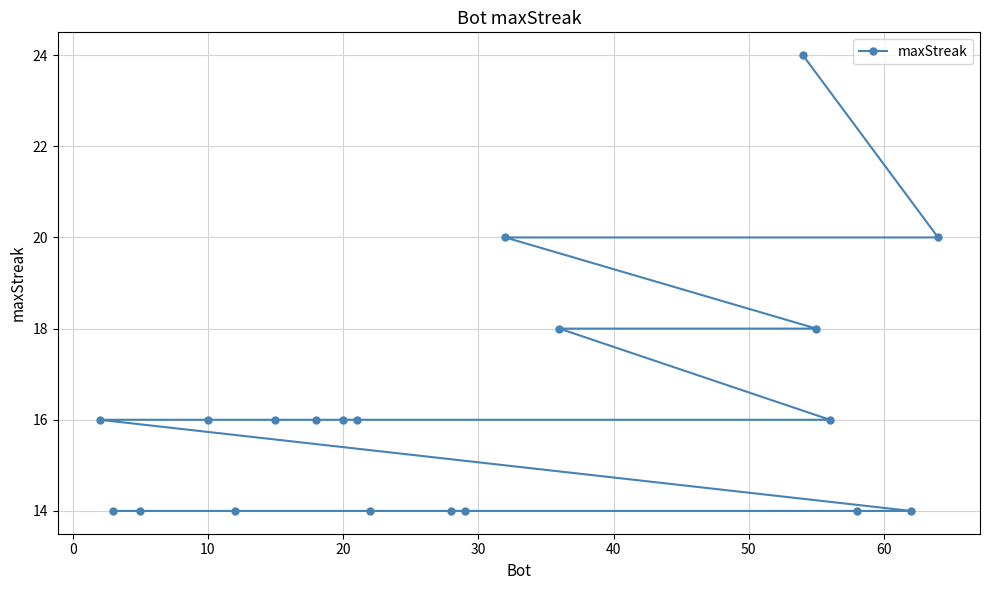

What is the sum of all values?

324